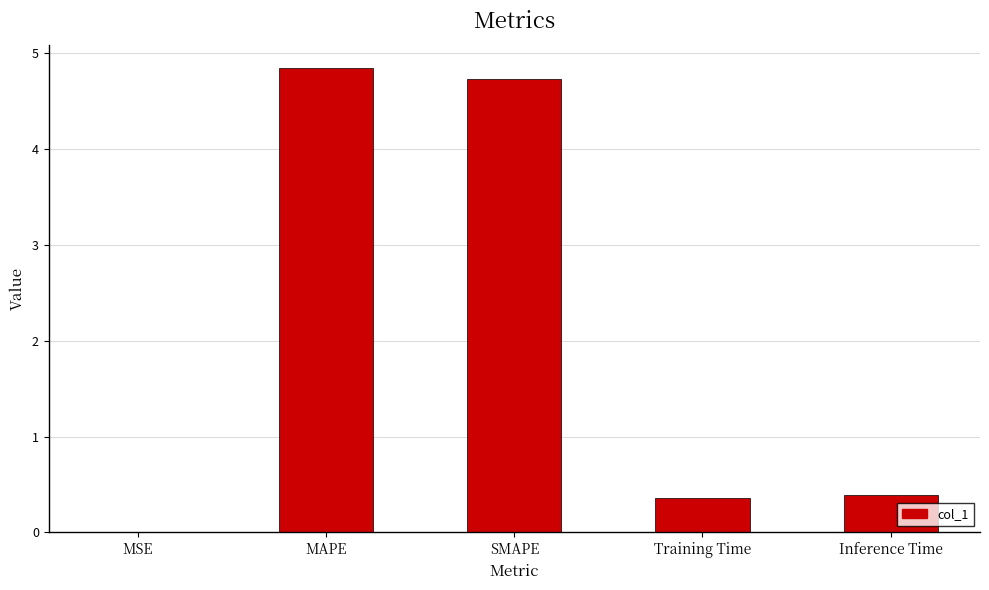

What is the sum of all values?

10.3